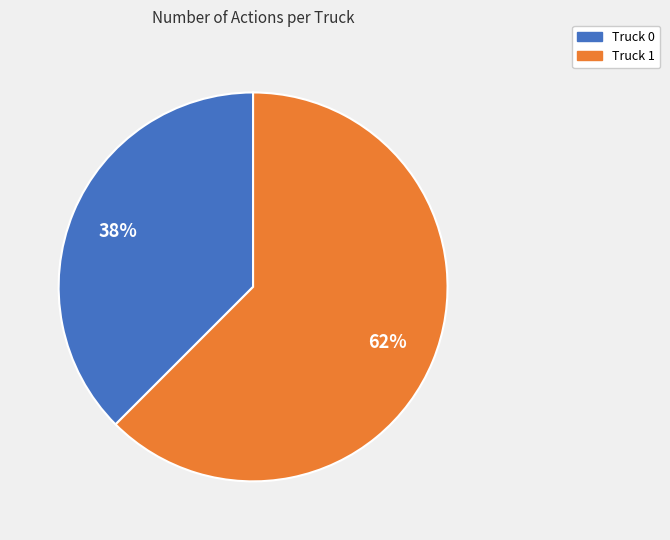

Is the sum of Truck 0 and Truck 1 greater than half?

Yes